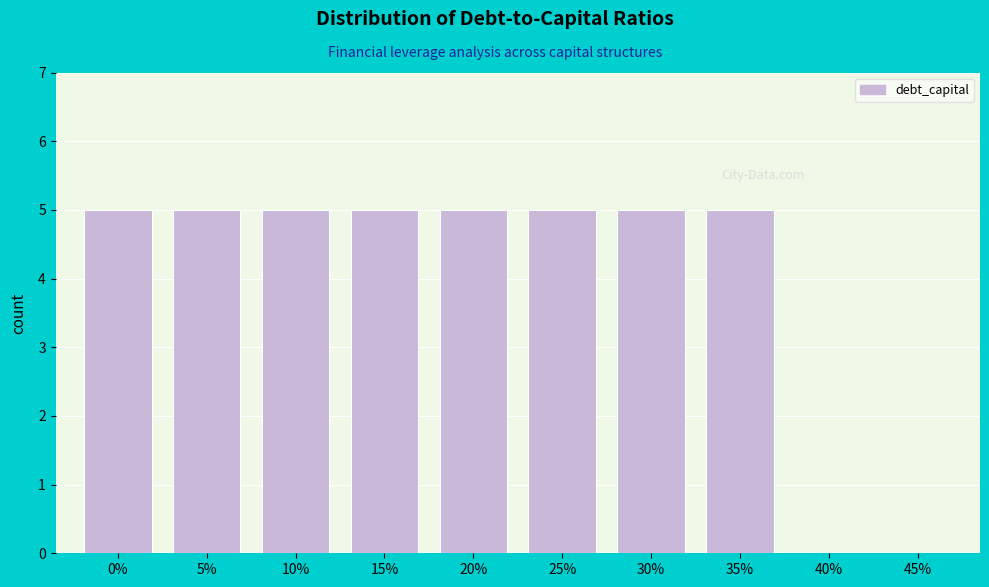

Reading right to left, transcribe all the data shown in this chart.

45%=0	40%=0	35%=5	30%=5	25%=5	20%=5	15%=5	10%=5	5%=5	0%=5